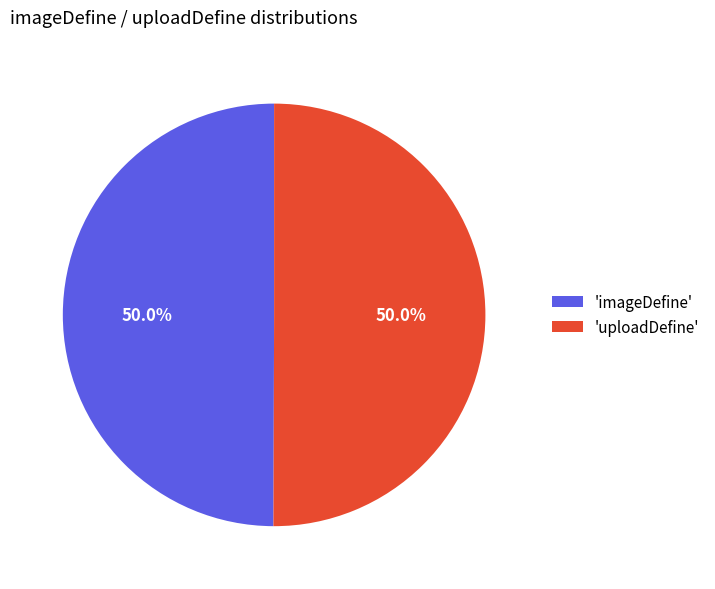

Combined, do 'imageDefine' and 'uploadDefine' account for over 50%?

Yes